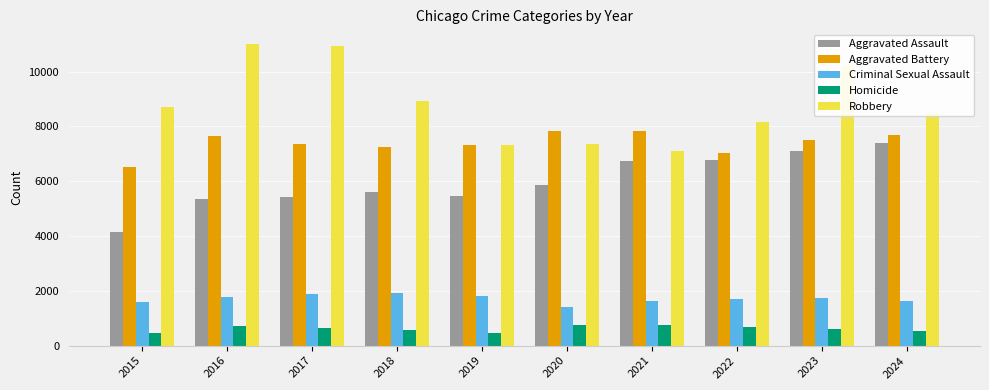

What is the difference between the maximum and minimum values in the Aggravated Assault series?

3251